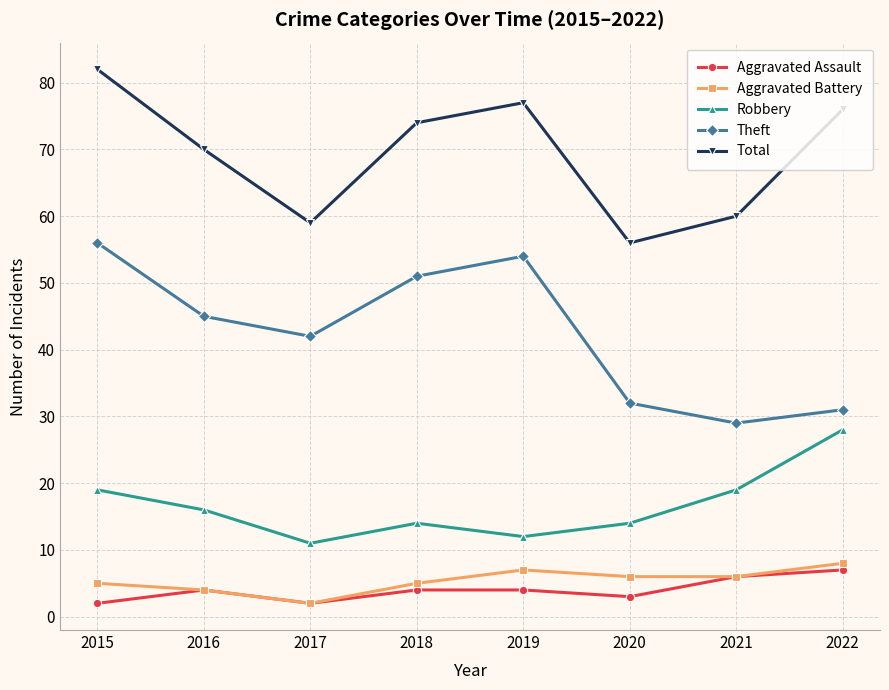

Count the number of data series in this chart.

5